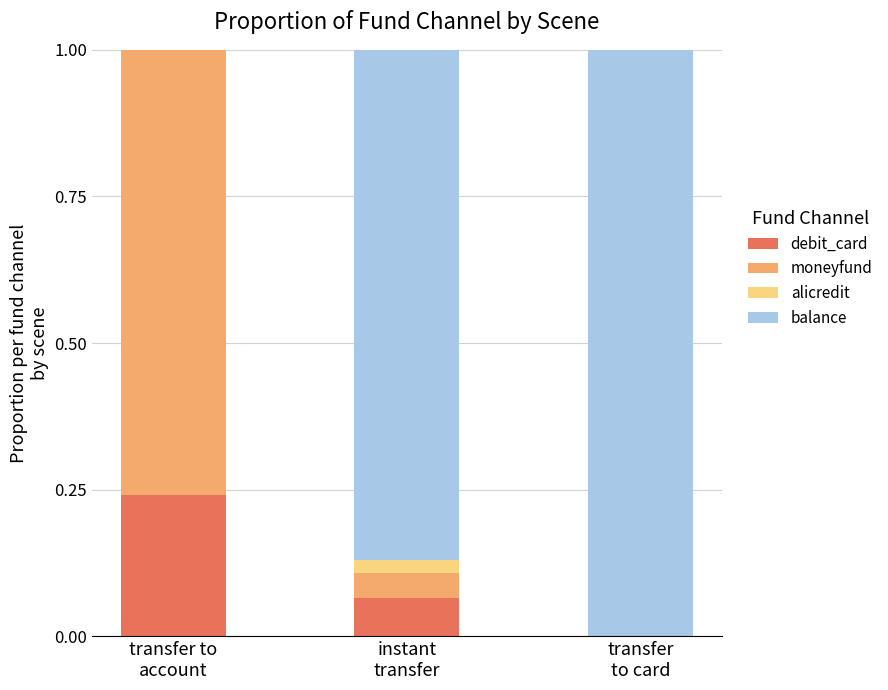

Are the bars horizontal?

No